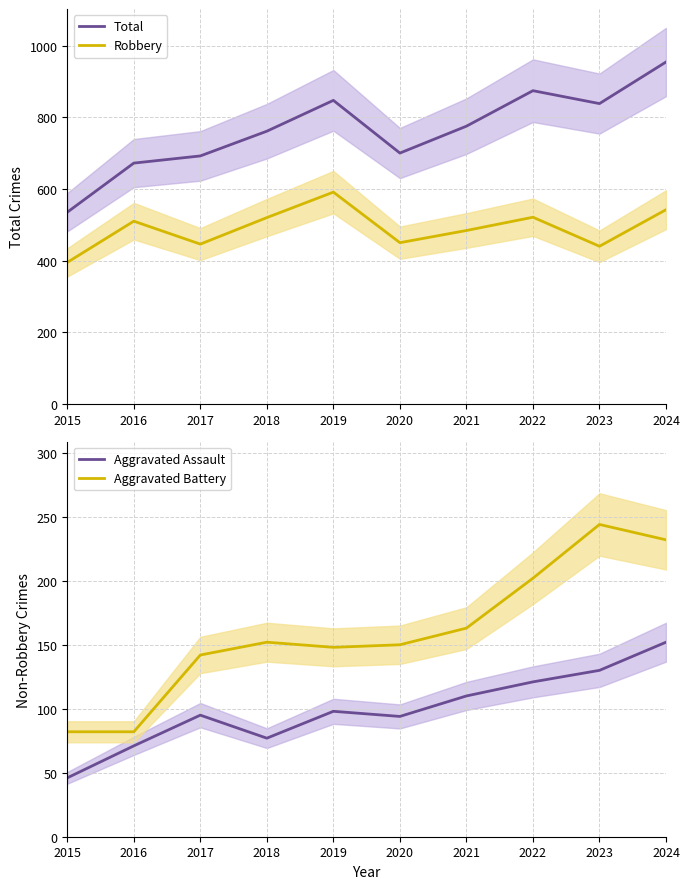

Reading left to right, extract all data points from this chart.

Total: 2015=535	2016=672	2017=692	2018=761	2019=847	2020=700	2021=775	2022=874	2023=838	2024=954
Robbery: 2015=395	2016=510	2017=446	2018=520	2019=591	2020=450	2021=484	2022=521	2023=440	2024=542
Aggravated Assault: 2015=46	2016=71	2017=95	2018=77	2019=98	2020=94	2021=110	2022=121	2023=130	2024=152
Aggravated Battery: 2015=82	2016=82	2017=142	2018=152	2019=148	2020=150	2021=163	2022=202	2023=244	2024=232